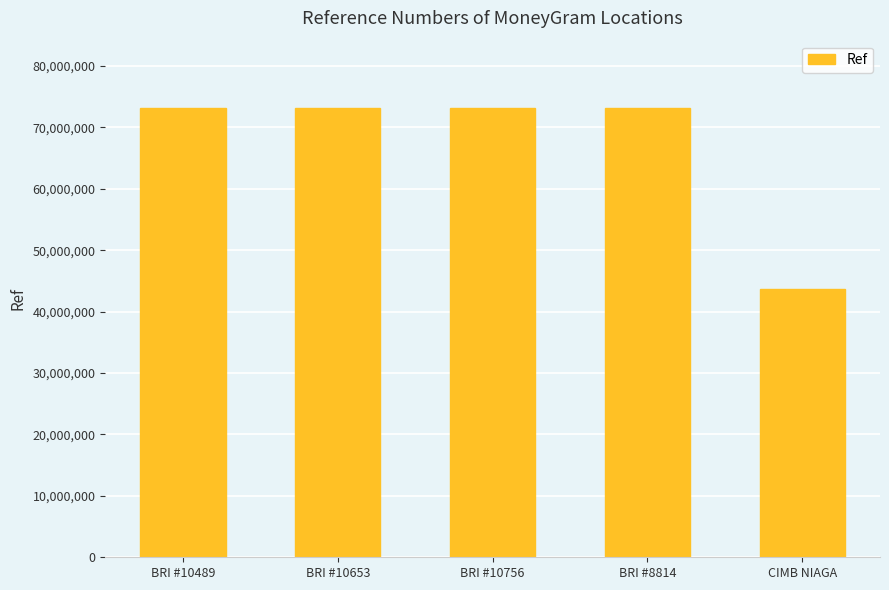

Which label corresponds to the smallest value in the chart?

CIMB NIAGA